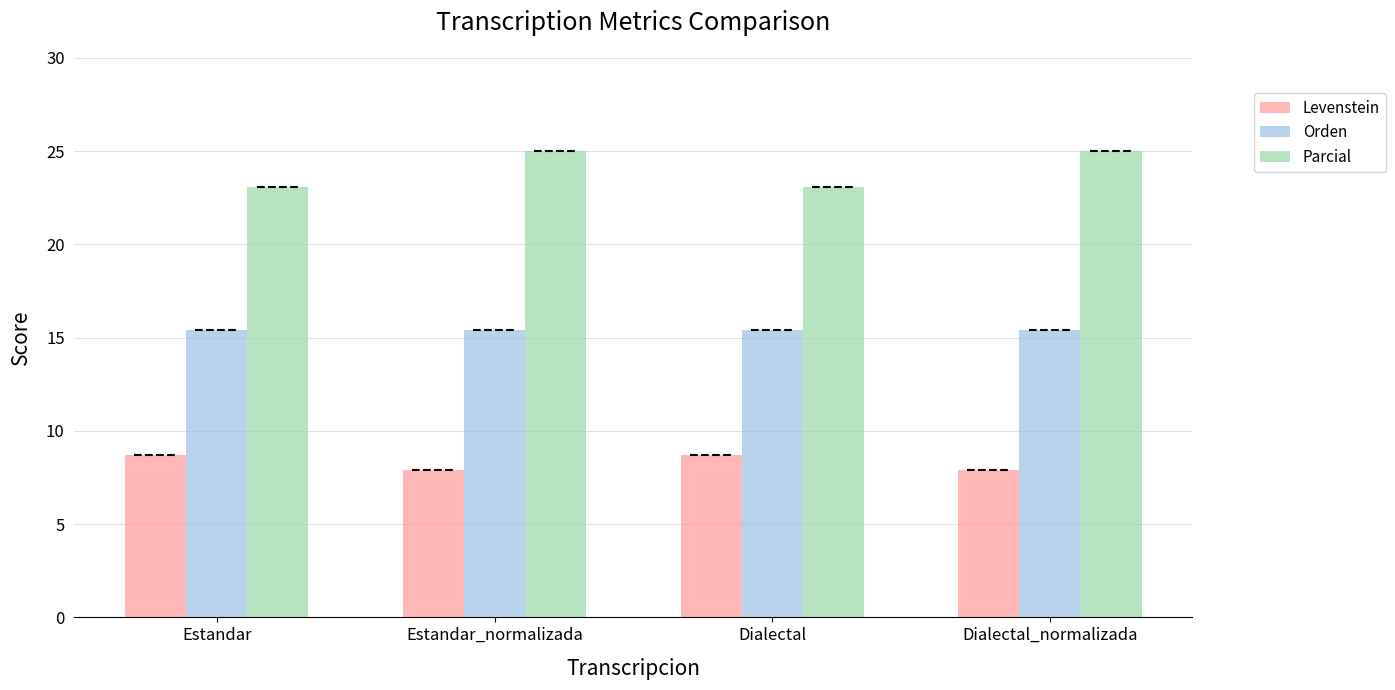

What is the label of the 1st bar from the right?

Dialectal_normalizada